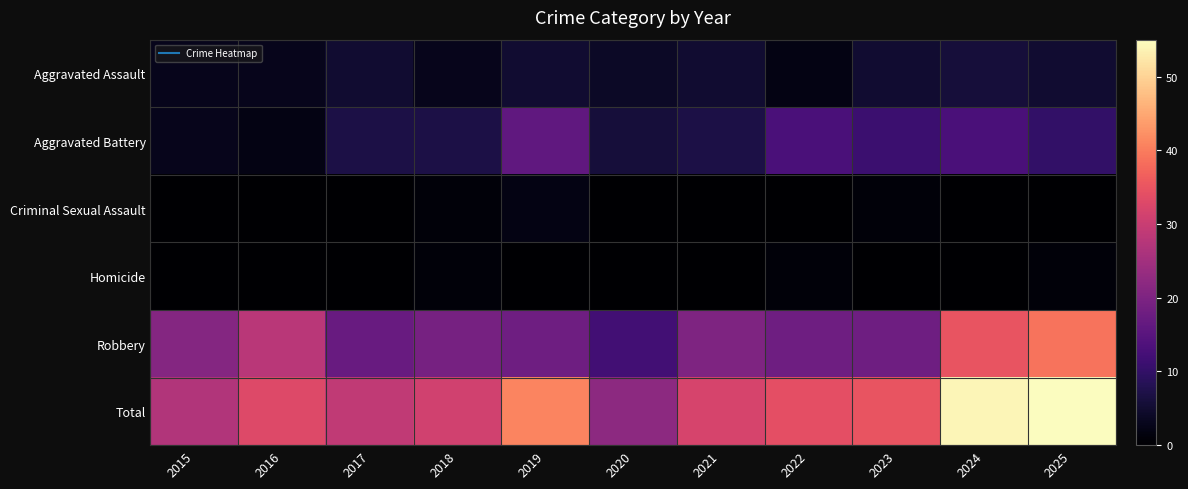

Reading left to right, what are all the values shown in this chart?

Aggravated Assault: 2015=3	2016=3	2017=5	2018=3	2019=5	2020=4	2021=5	2022=2	2023=5	2024=6	2025=5
Aggravated Battery: 2015=3	2016=2	2017=7	2018=7	2019=16	2020=6	2021=7	2022=13	2023=11	2024=13	2025=10
Criminal Sexual Assault: 2015=0	2016=0	2017=0	2018=1	2019=2	2020=0	2021=0	2022=0	2023=1	2024=0	2025=0
Homicide: 2015=0	2016=0	2017=0	2018=1	2019=0	2020=0	2021=0	2022=1	2023=0	2024=0	2025=1
Robbery: 2015=21	2016=28	2017=17	2018=19	2019=18	2020=12	2021=20	2022=18	2023=18	2024=35	2025=39
Total: 2015=27	2016=33	2017=29	2018=31	2019=41	2020=22	2021=32	2022=34	2023=35	2024=54	2025=55